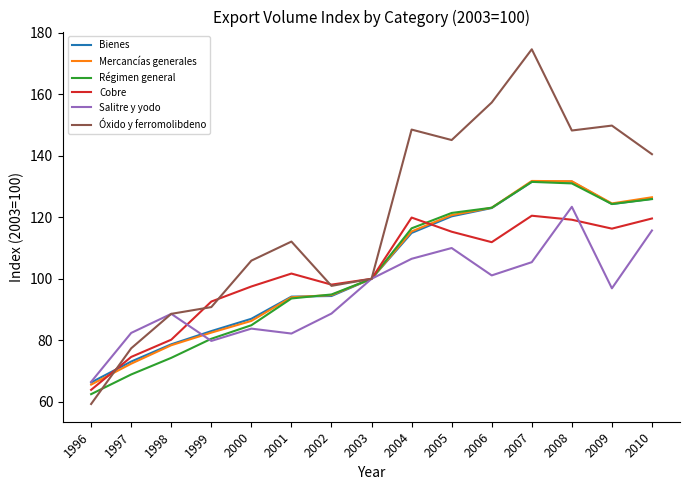

Is this an area chart (filled region under the line)?

No